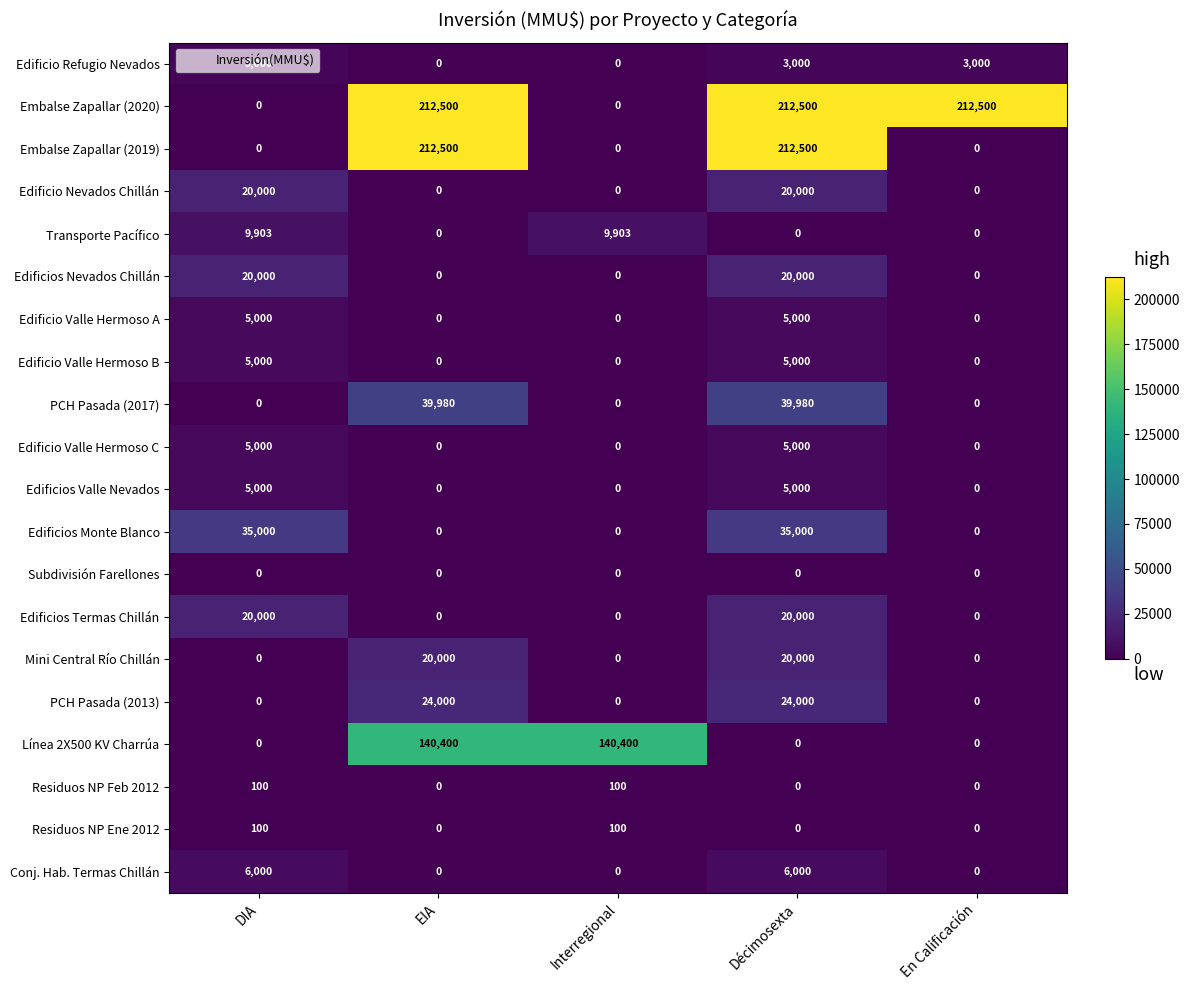

Is it true that PCH Pasada (2013) equals 41994 at EIA?

False